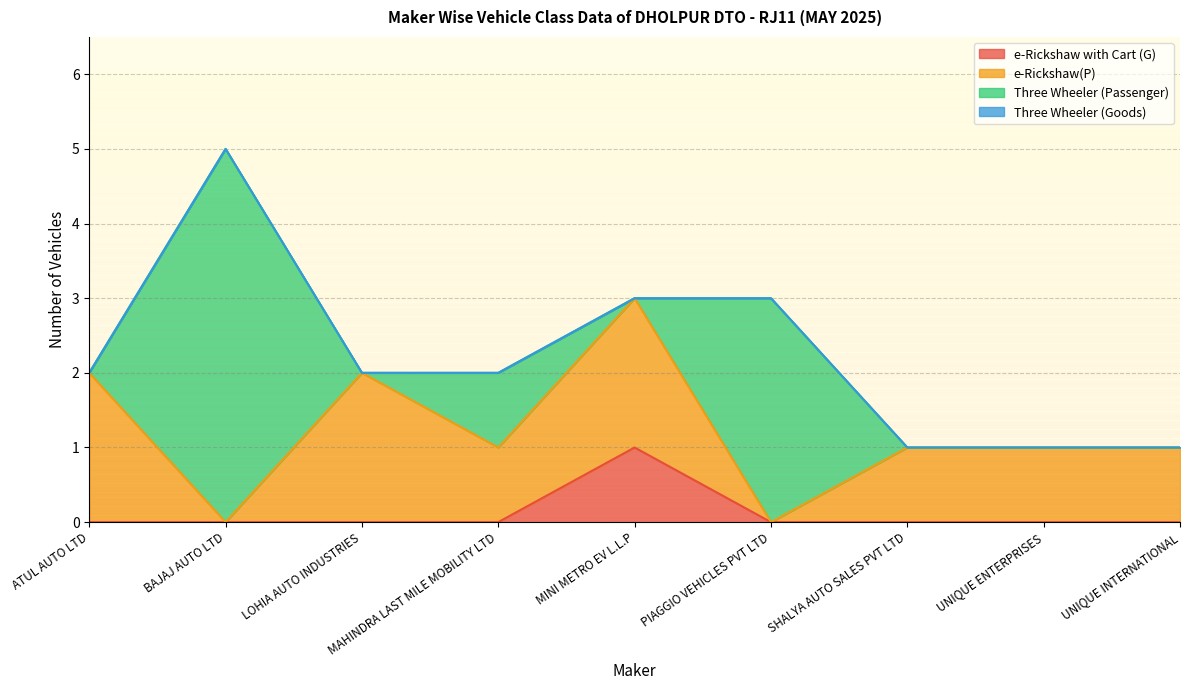

Does the chart have visible grid lines?

Yes